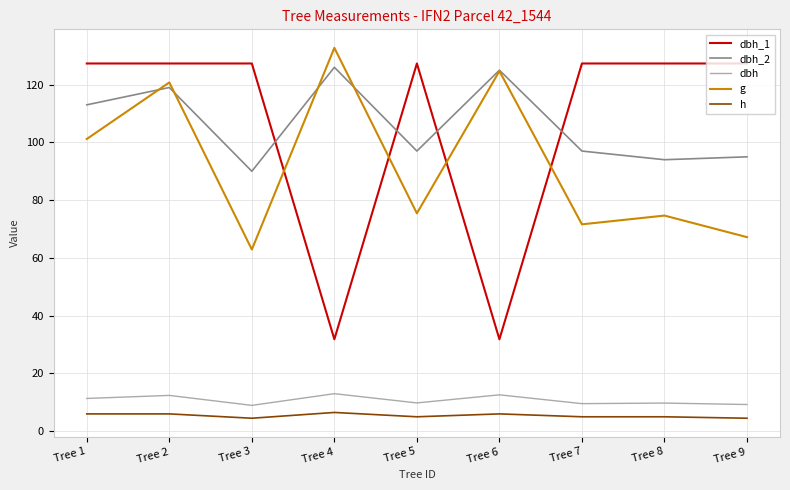

Where does the dbh_1 series first go above 127?

Tree 1